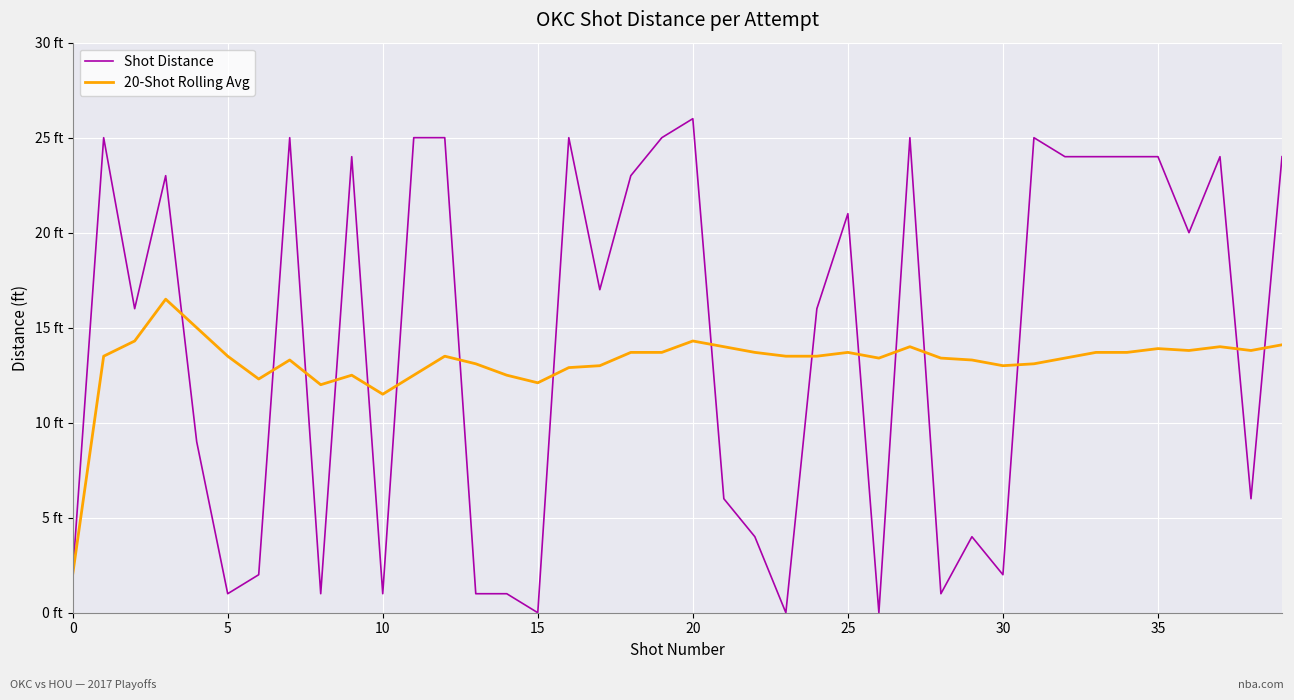

What are all the series names shown in the legend?

Shot Distance, 20-Shot Rolling Avg